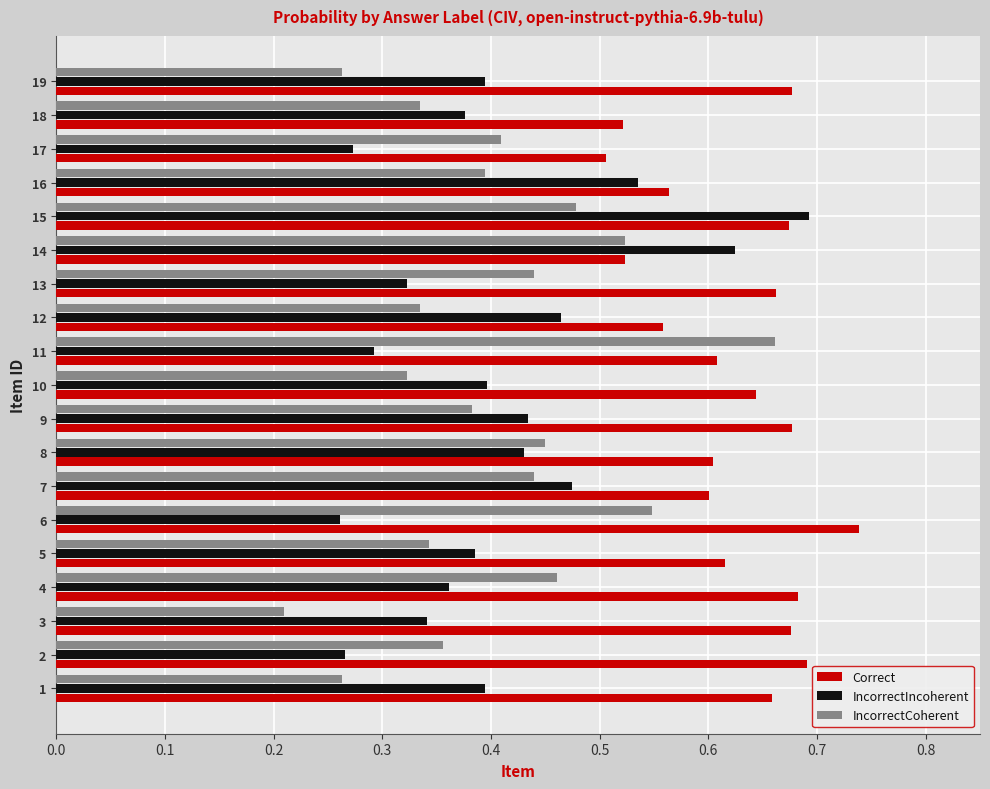

At 7, list the series in order from smallest to largest.

IncorrectCoherent, IncorrectIncoherent, Correct